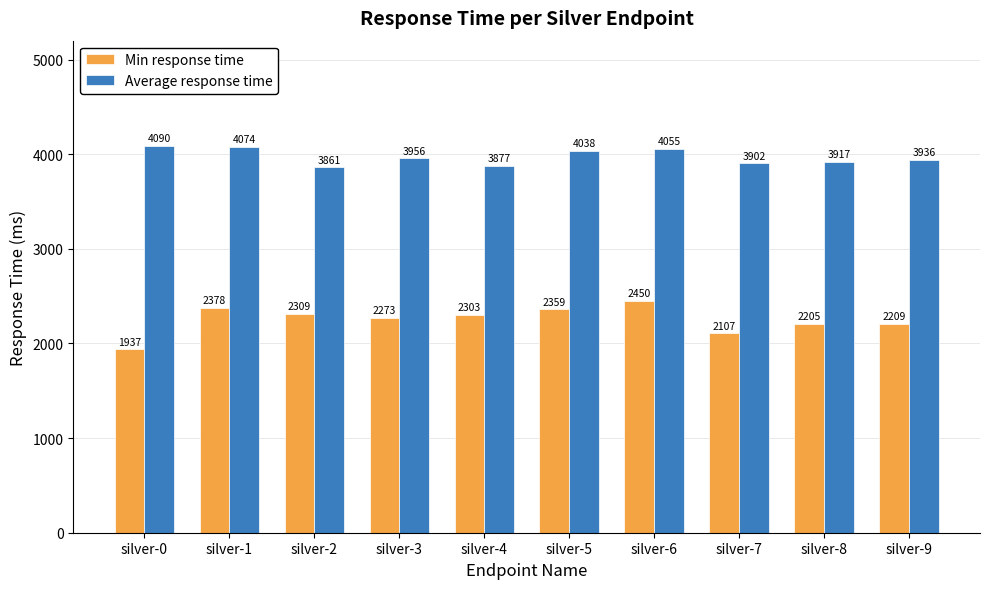

What is the maximum value for Average response time?

4090